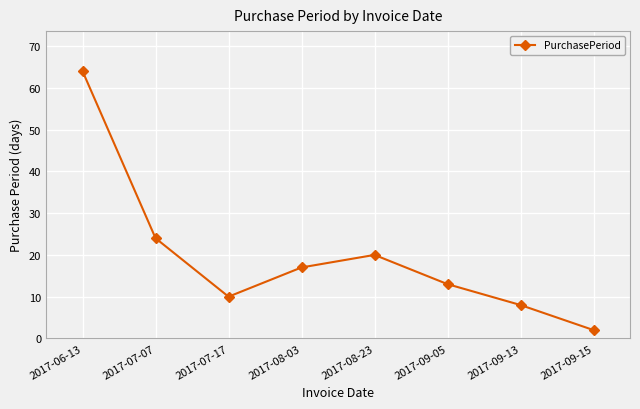

What is the change in value from 2017-07-17 to 2017-09-05?

+3